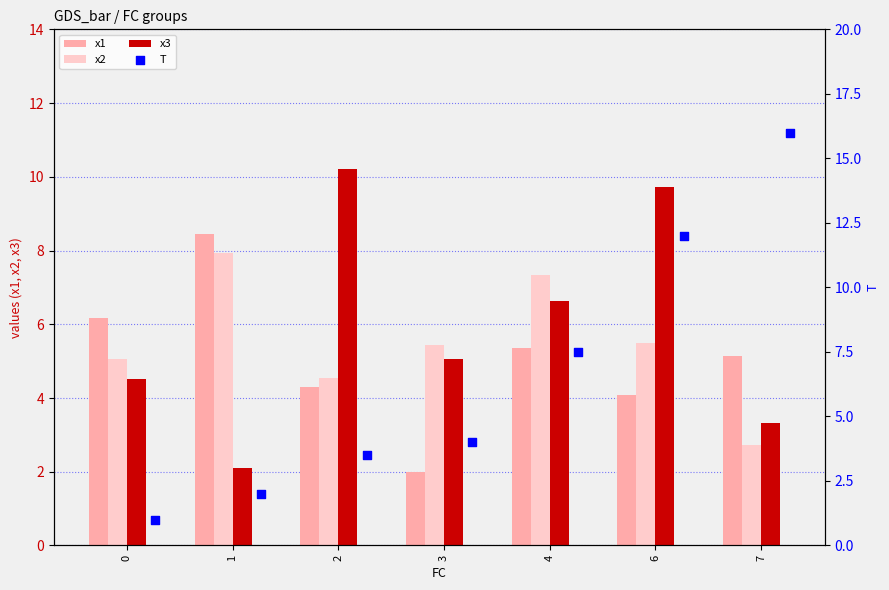

Is the value of x2 at 7 greater than the value of x3 at 3?

No